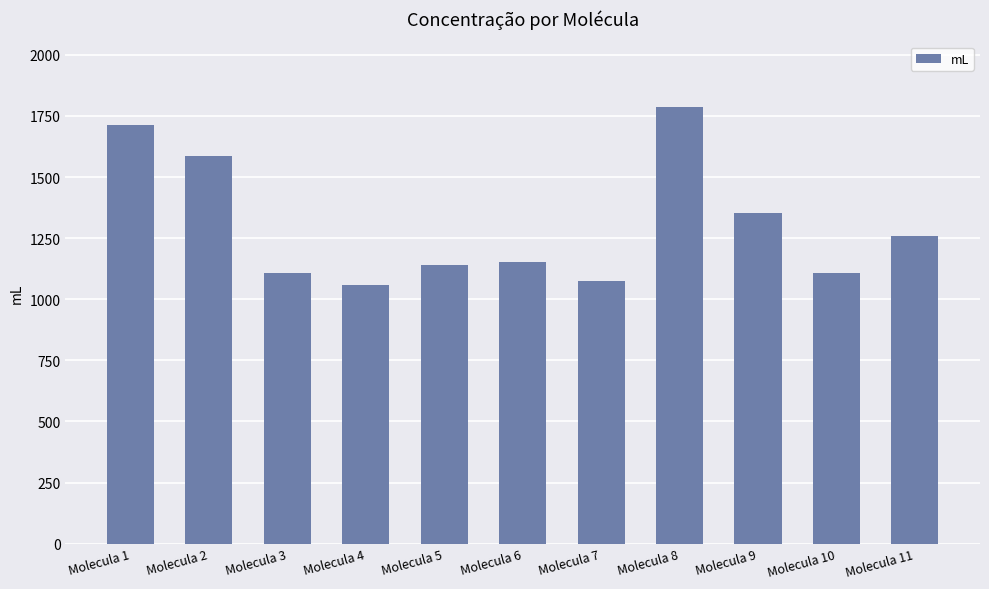

What is the change in value from Molecula 2 to Molecula 5?

-447